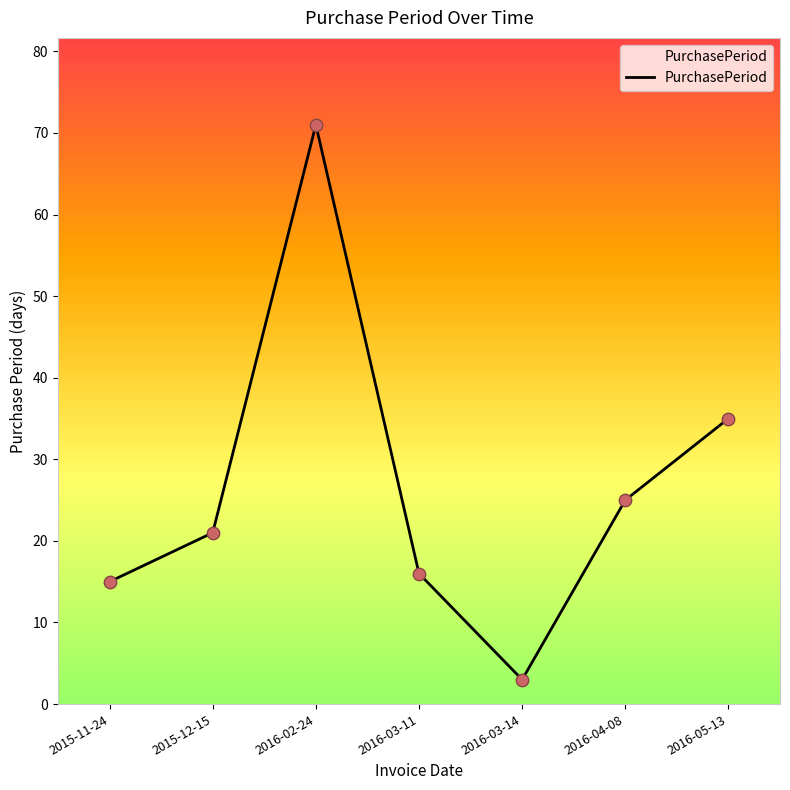

What is the change in value from 2015-12-15 to 2016-02-24?

+50